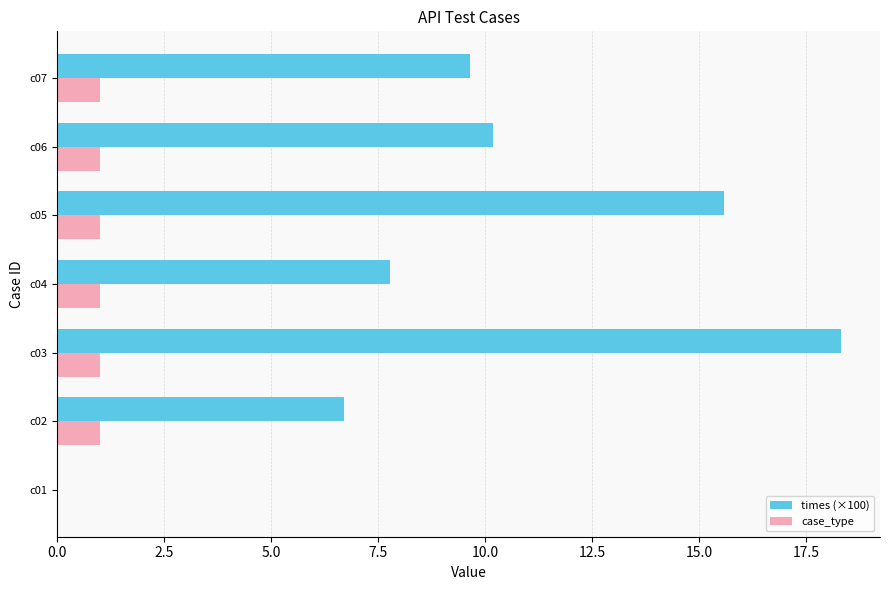

At which category is the sum across all series the highest?

c03